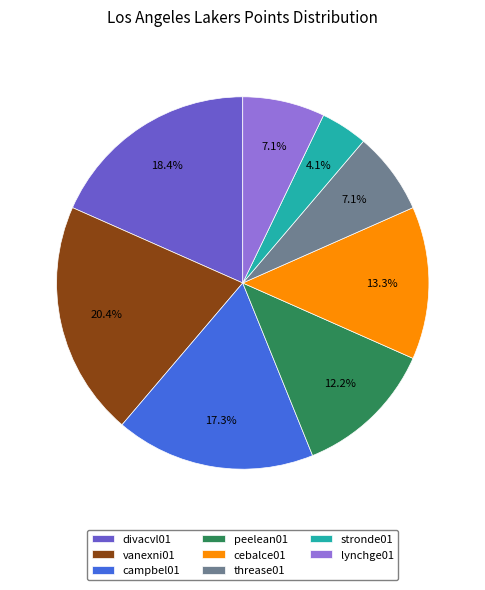

Approximately how many times larger is the value at cebalce01 compared to threase01?

1.9